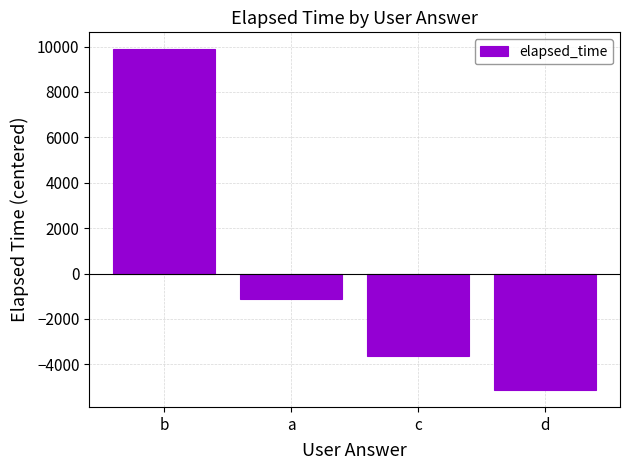

Reading right to left, what are all the values shown in this chart?

d=-5125	c=-3625	a=-1125	b=9875